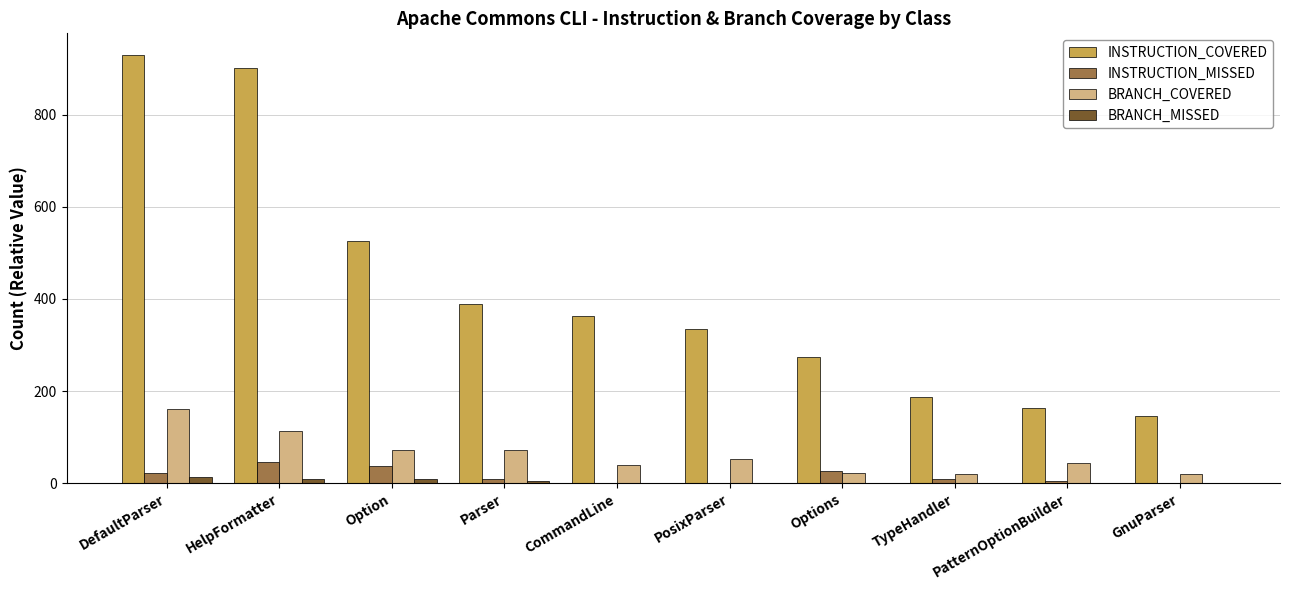

Is the value of INSTRUCTION_MISSED at CommandLine greater than the value of INSTRUCTION_COVERED at DefaultParser?

No